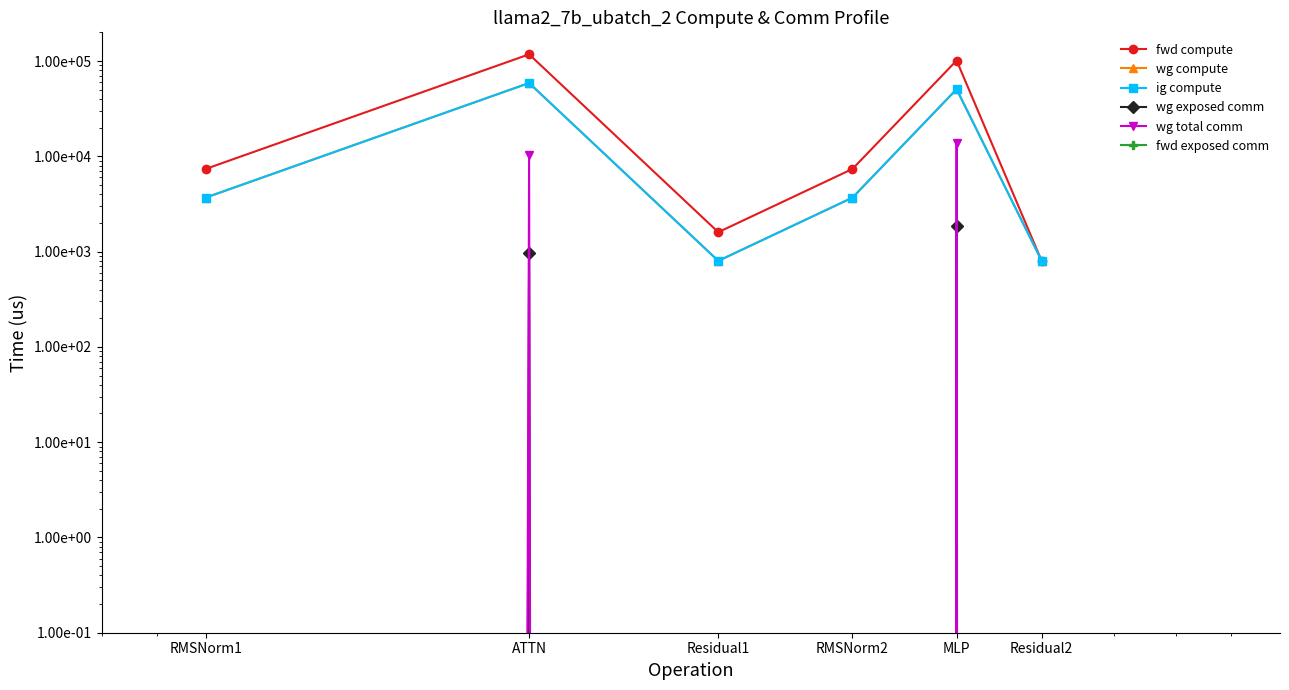

True or false: ig compute has more than 1 interior local peaks.

True